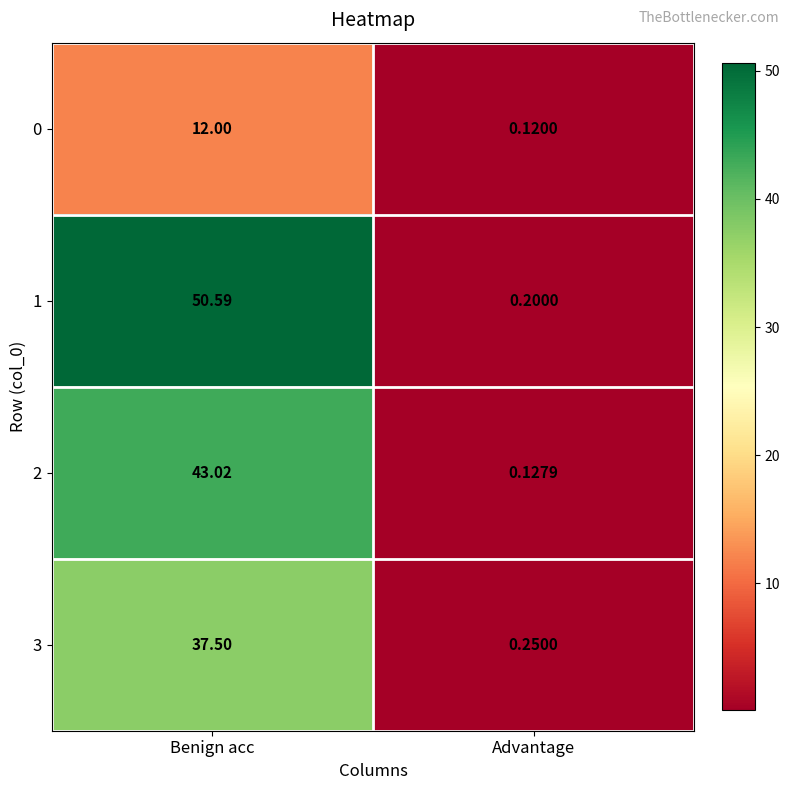

At which category is the sum across all series the highest?

Benign acc